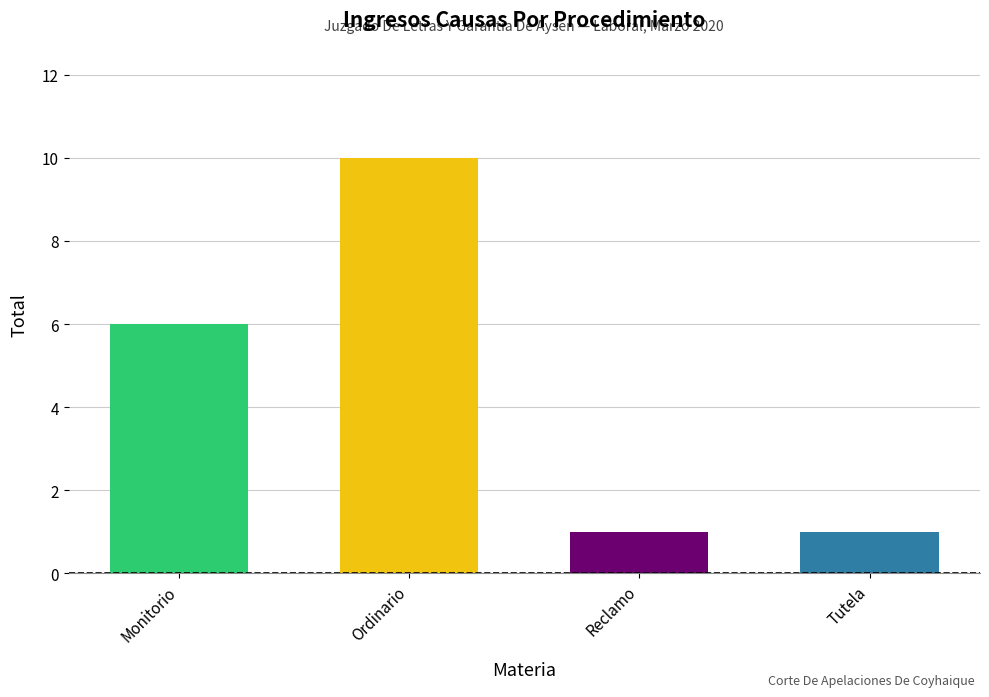

What position from the right is Monitorio?

4